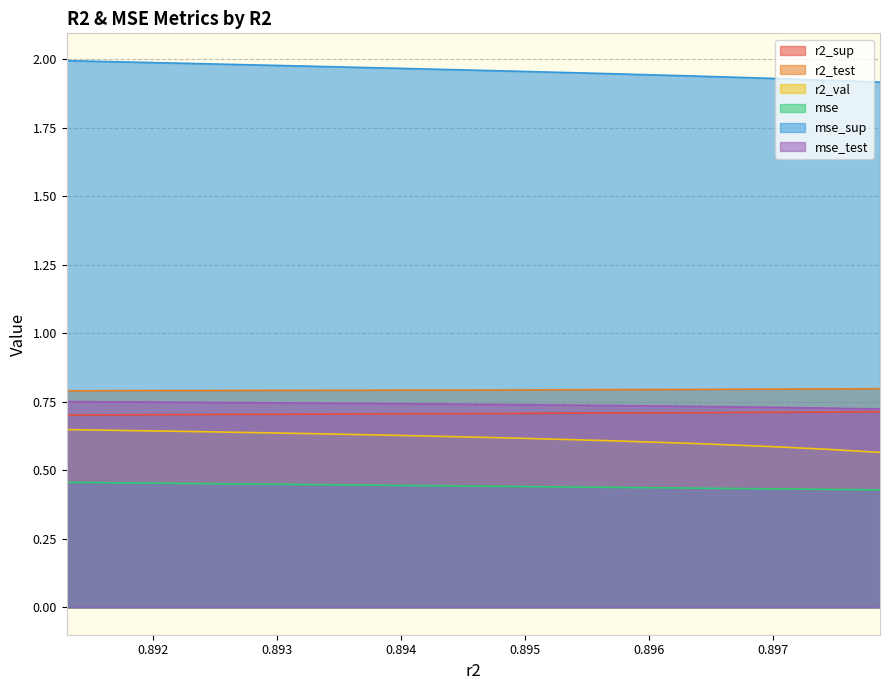

Which series has the largest total across all categories?

mse_sup